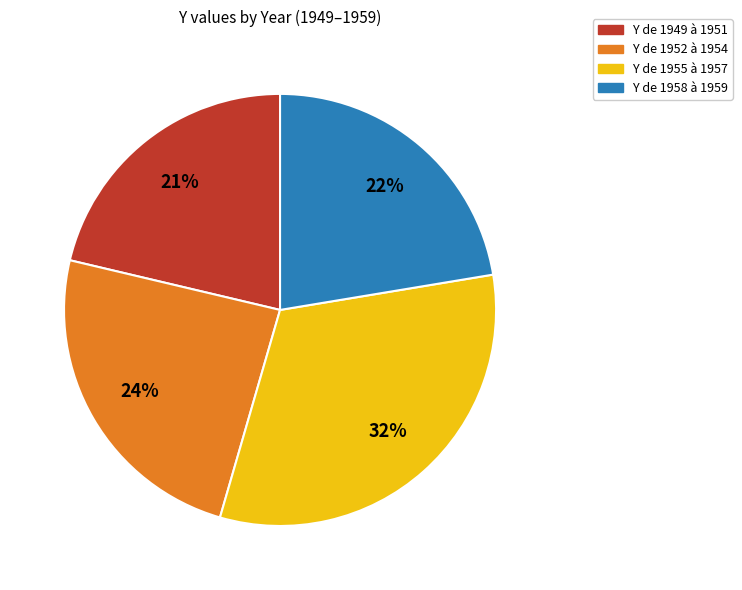

Is there a majority slice in this chart?

No